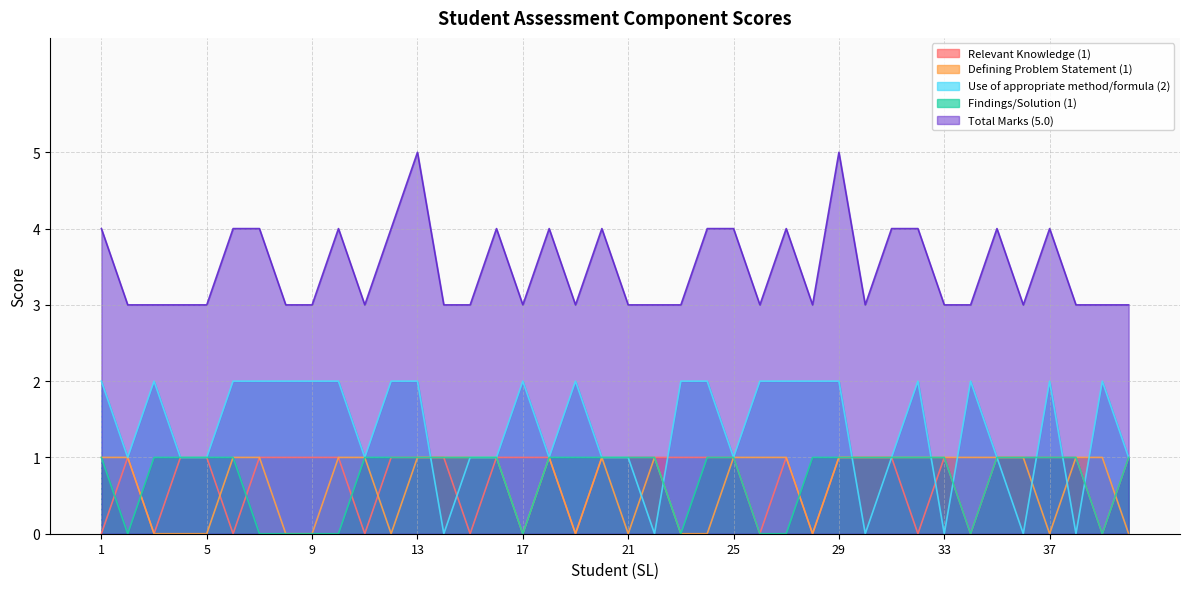

Reading left to right, what are all the values shown in this chart?

Relevant Knowledge (1): 0	1	0	1	1	0	1	1	1	1	0	1	1	1	0	1	1	1	0	1	1	1	1	1	1	0	1	0	1	1	1	0	1	0	1	1	1	1	0	1
Defining Problem Statement (1): 1	1	0	0	0	1	1	0	0	1	1	0	1	1	1	1	0	1	0	1	0	1	0	0	1	1	1	0	1	1	1	1	1	1	1	1	0	1	1	0
Use of appropriate method/formula (2): 2	1	2	1	1	2	2	2	2	2	1	2	2	0	1	1	2	1	2	1	1	0	2	2	1	2	2	2	2	0	1	2	0	2	1	0	2	0	2	1
Findings/Solution (1): 1	0	1	1	1	1	0	0	0	0	1	1	1	1	1	1	0	1	1	1	1	1	0	1	1	0	0	1	1	1	1	1	1	0	1	1	1	1	0	1
Total Marks (5.0): 4	3	3	3	3	4	4	3	3	4	3	4	5	3	3	4	3	4	3	4	3	3	3	4	4	3	4	3	5	3	4	4	3	3	4	3	4	3	3	3